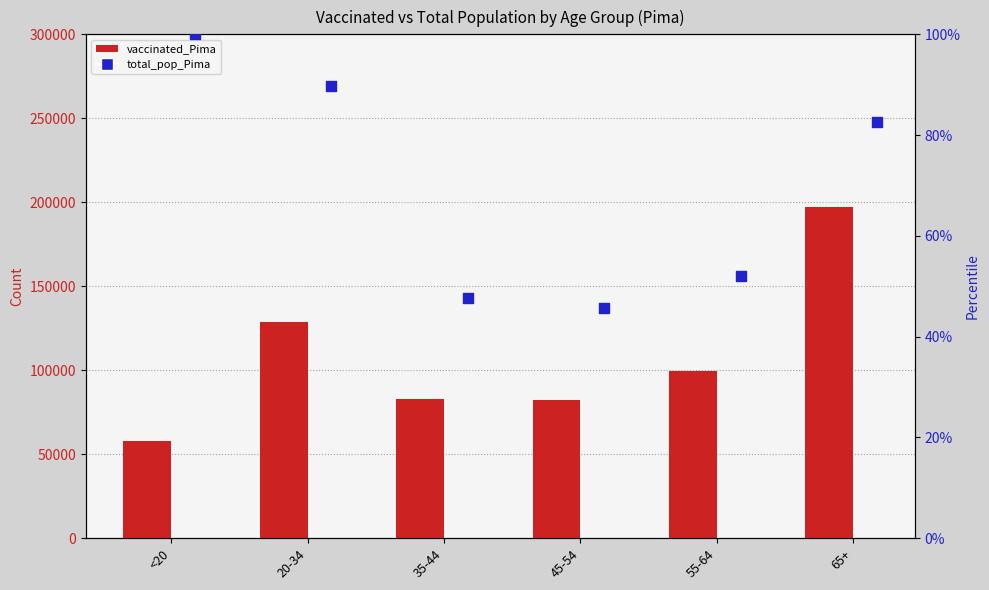

What are all the series names shown in the legend?

vaccinated_Pima, total_pop_Pima